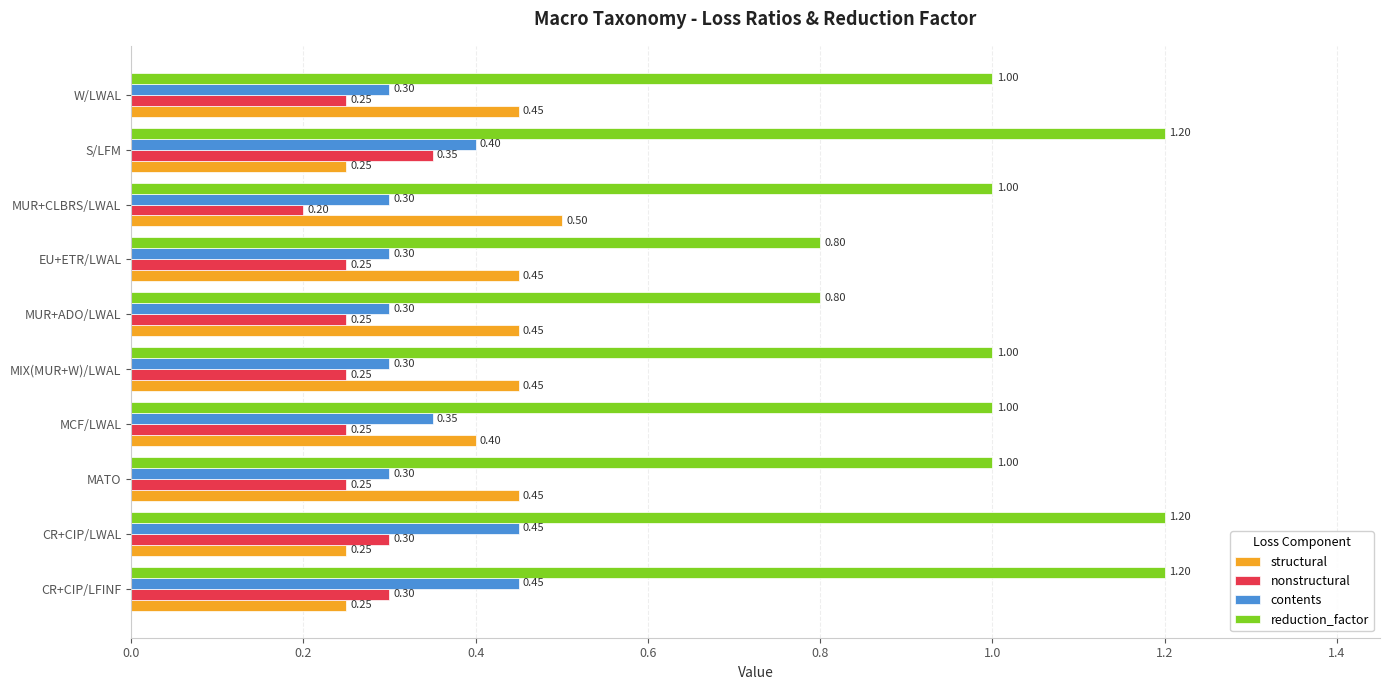

Is the value of contents at MUR+ADO/LWAL greater than the value of reduction_factor at CR+CIP/LWAL?

No